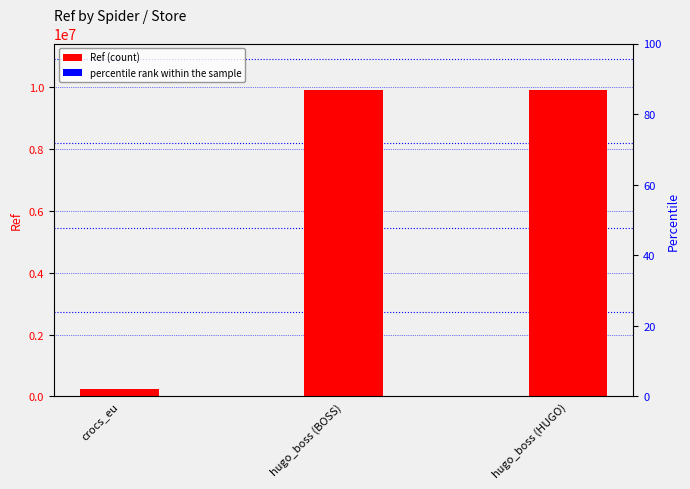

What is the average value of the Ref (count) series?

6695919.3